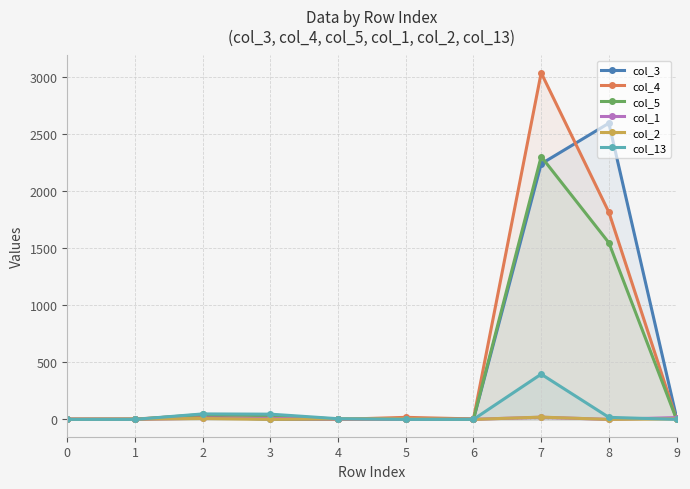

In col_4, how many points are lower than both neighbors (excluding endpoints)?

3